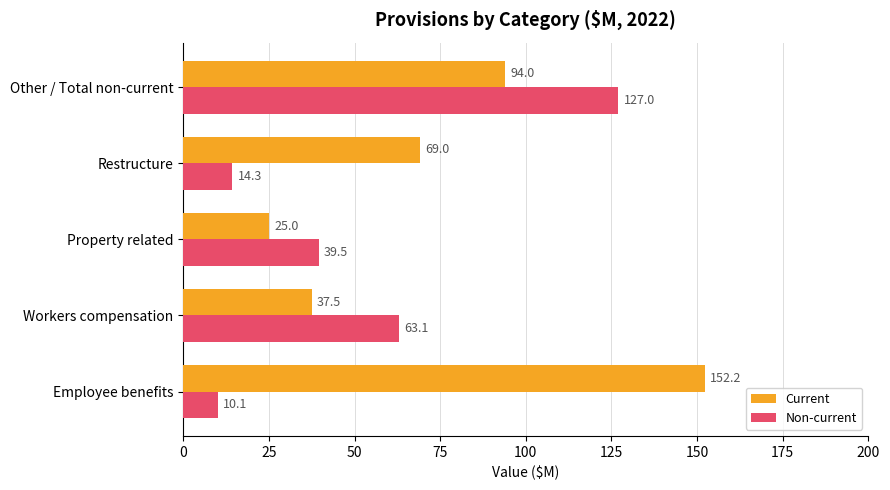

List the series in order of their overall mean, lowest first.

Non-current, Current